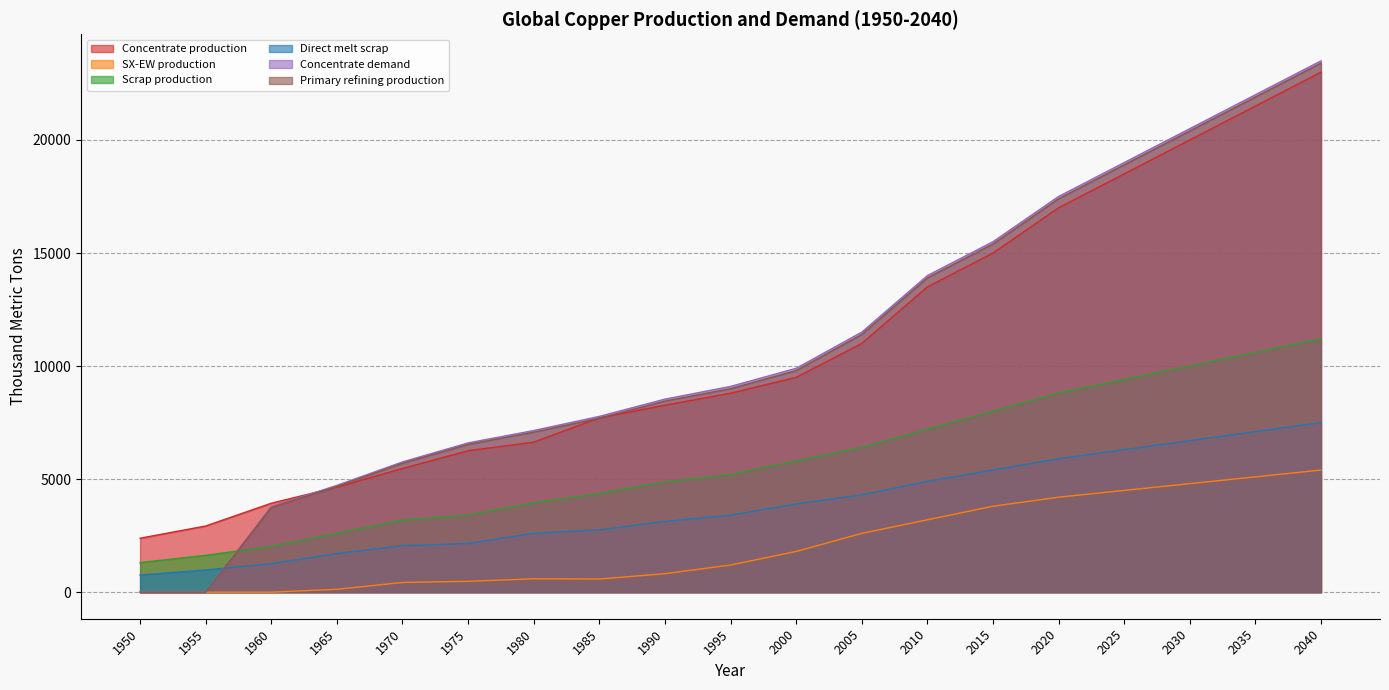

Between 1960 and 1995, which series saw the biggest shift?

Concentrate demand